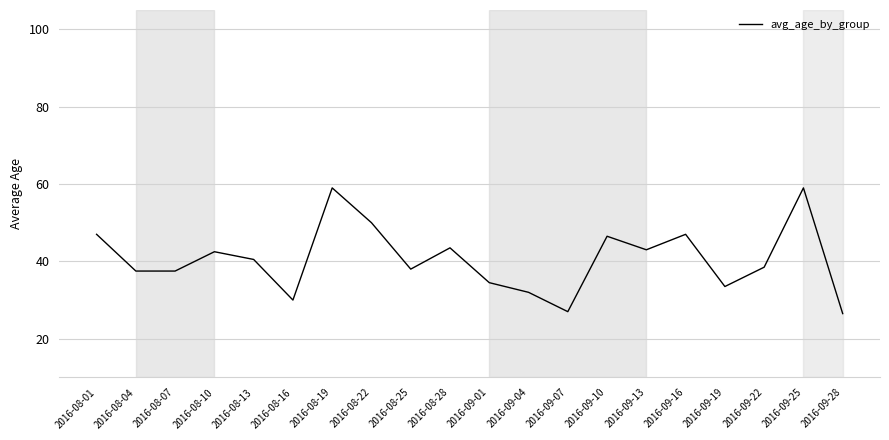

Does the chart have visible grid lines?

Yes